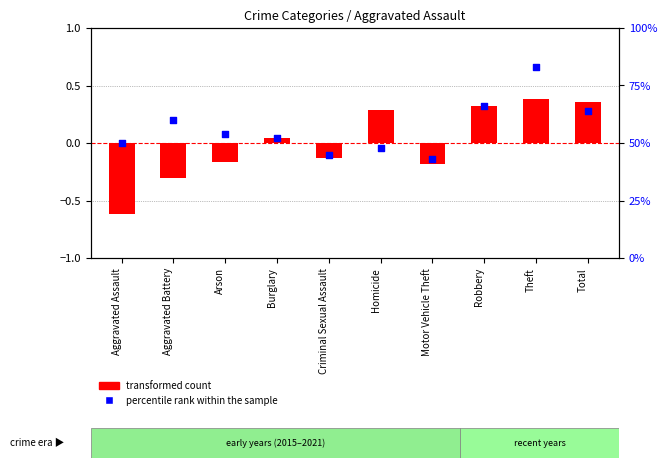

What are all the series names shown in the legend?

transformed count, percentile rank within the sample